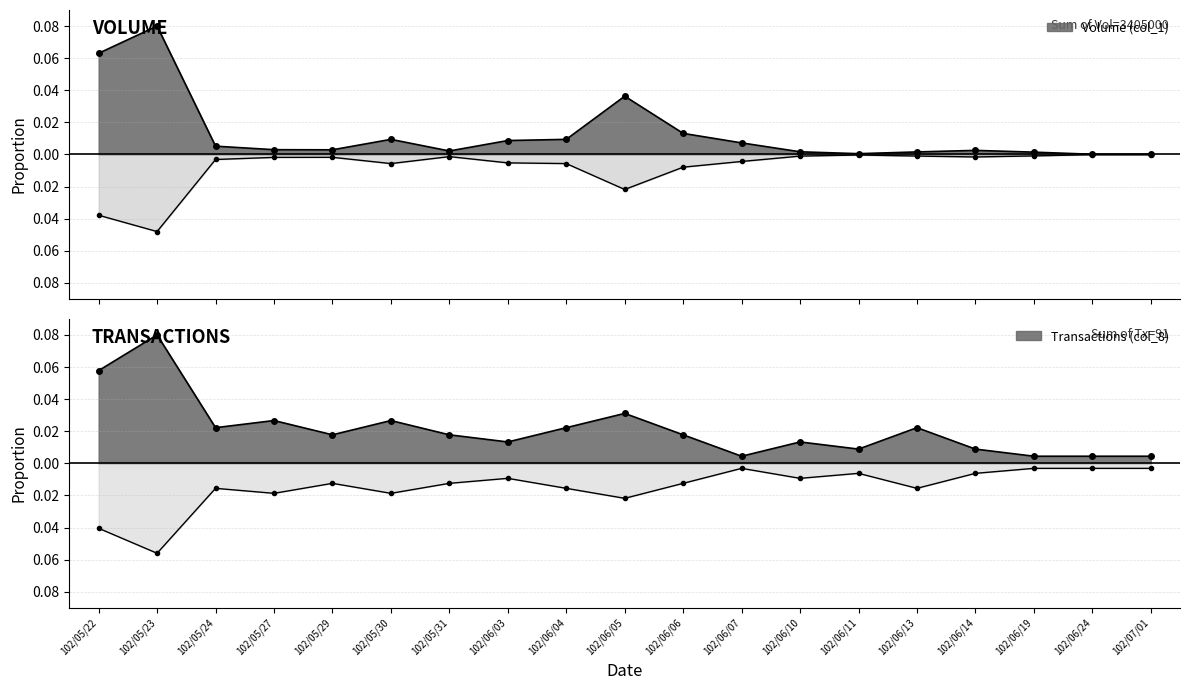

How many data points does each series have?

19